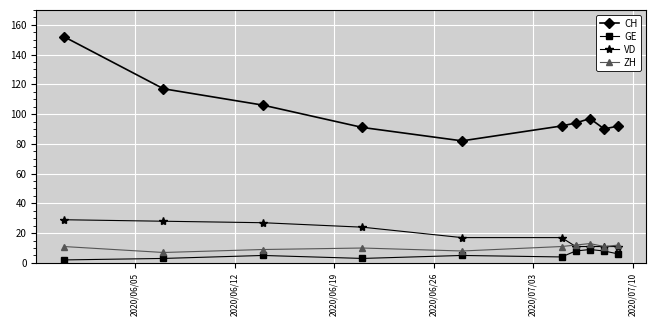

True or false: CH and GE cross at least once.

False